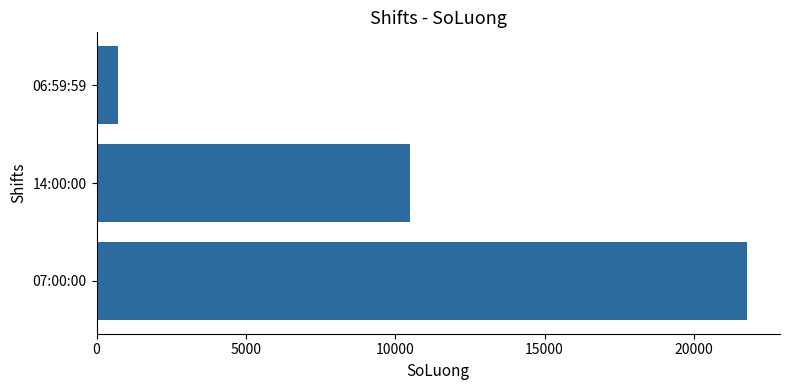

What is the average value?

10998